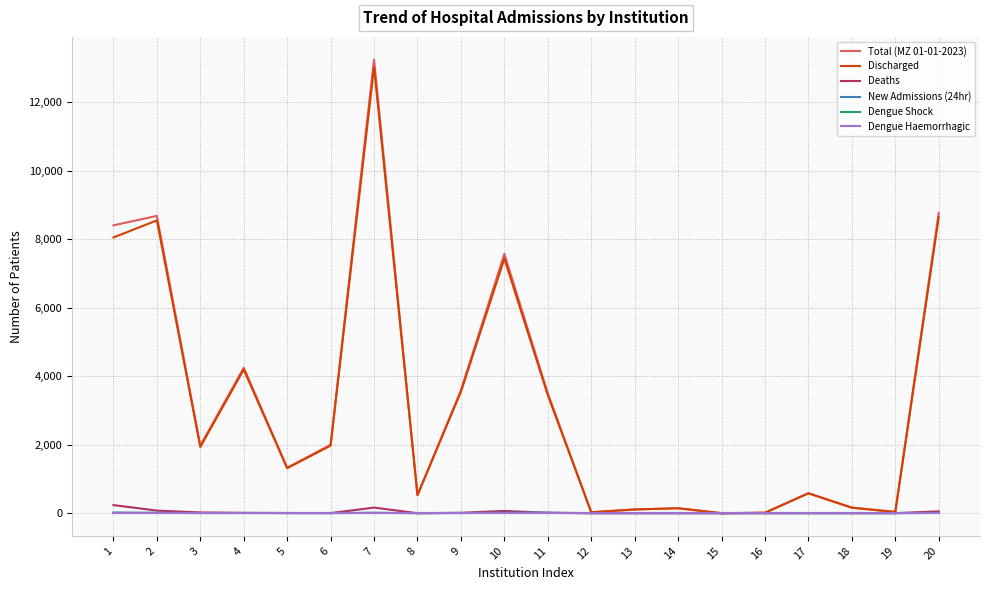

Is this an area chart (filled region under the line)?

No